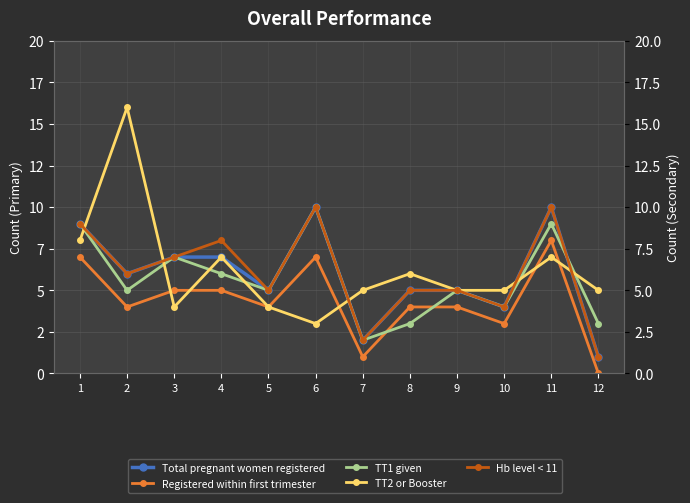

Is it true that TT1 given equals 2 at 4?

False